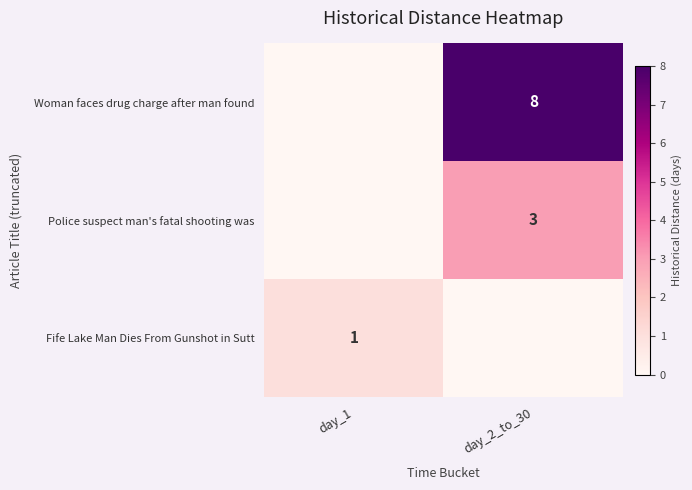

The Police suspect man's fatal shooting was series shows 3 at day_2_to_30. True or false?

True